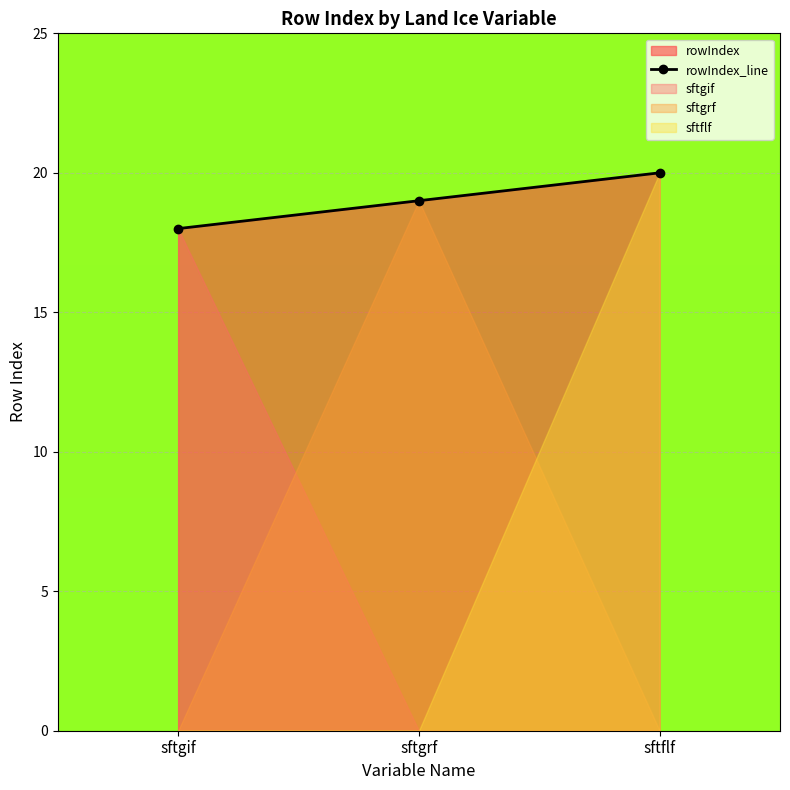

How many categories are shown in the chart?

3